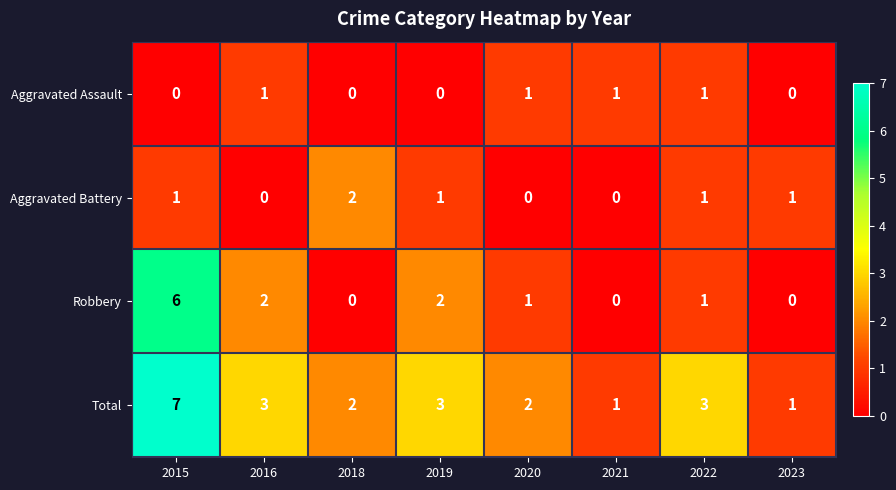

Count the number of data series in this chart.

4